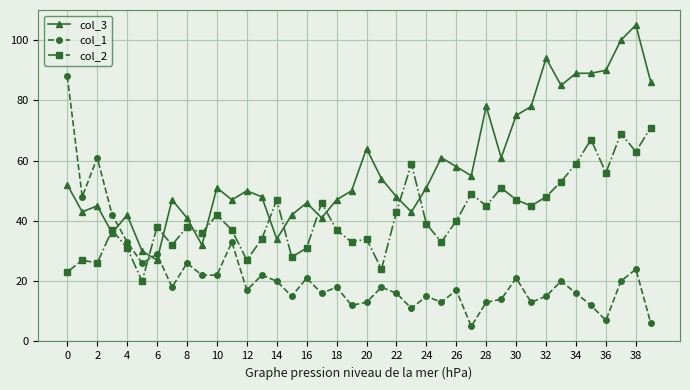

Which series ends up on top after the final intersection of col_2 and col_1?

col_2